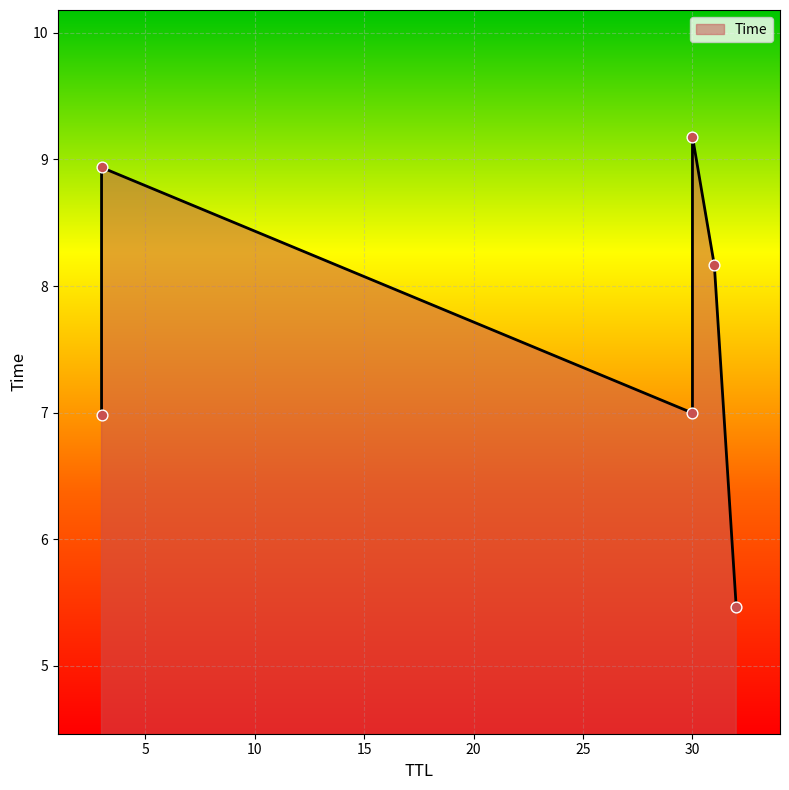

What is the ratio of the value at 30 to the value at 31?

0.9